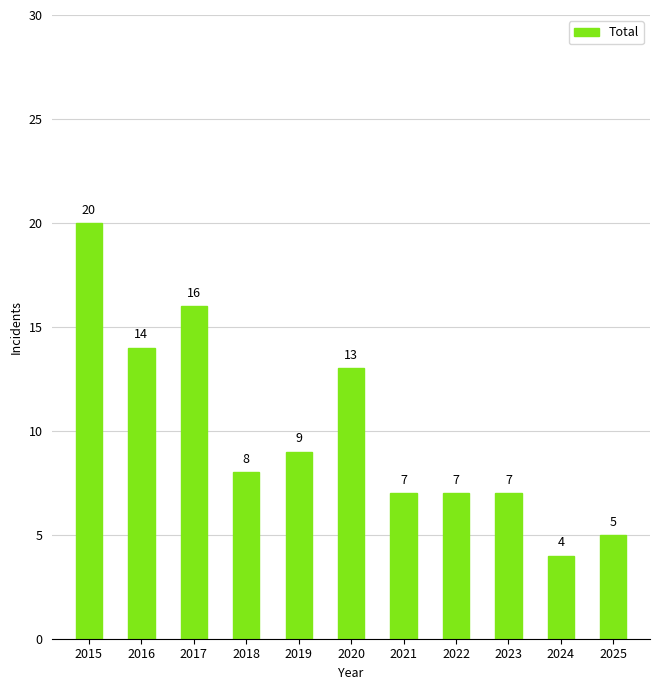

Which has a higher value, 2018 or 2015?

2015